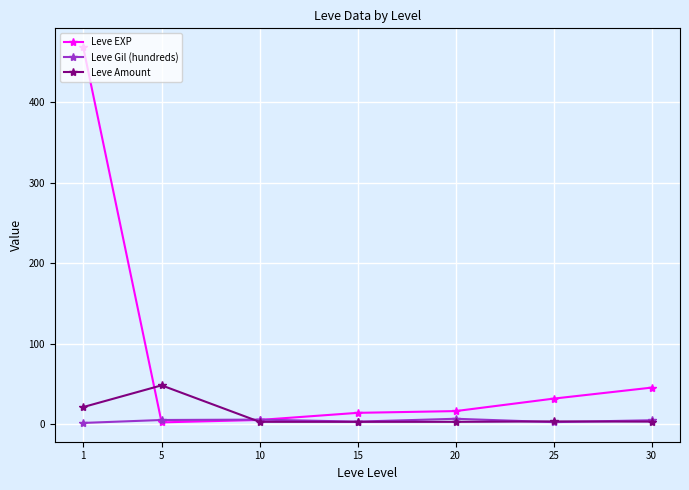

What is the sum of all Leve Gil (hundreds) values?

30.3